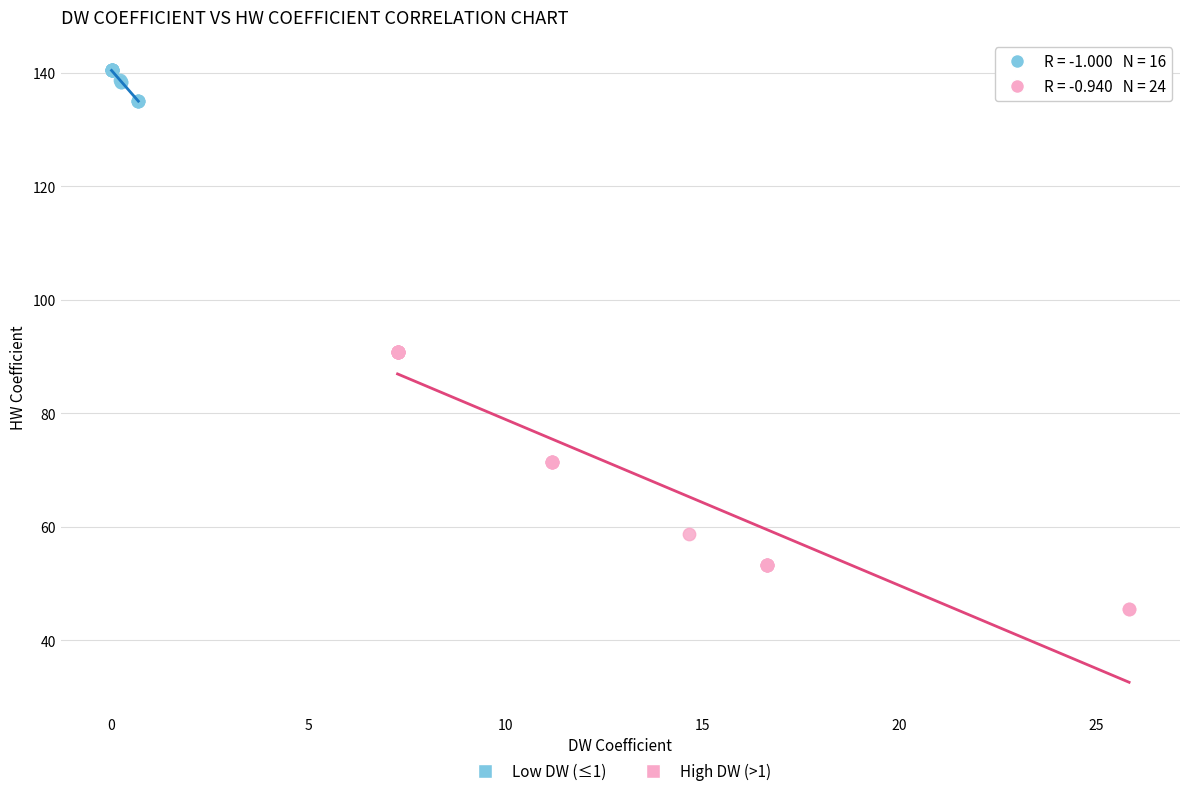

Which series contains the highest Y value?

Low DW (≤1)